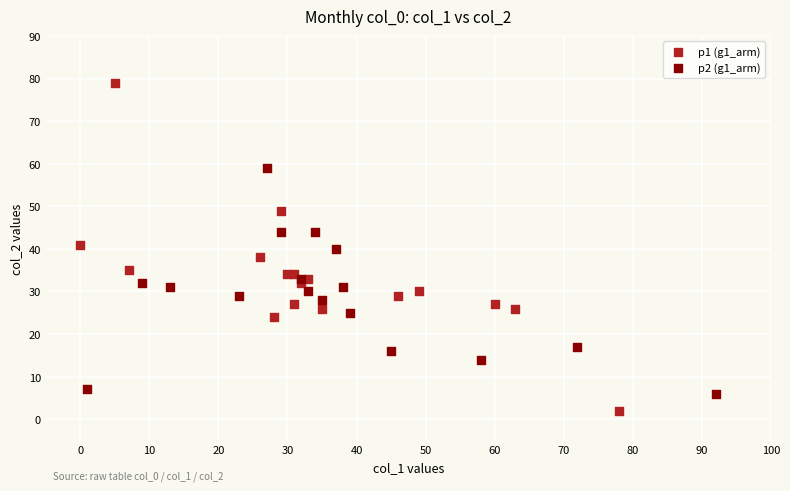

Which series reaches the minimum Y coordinate?

p1 (g1_arm)